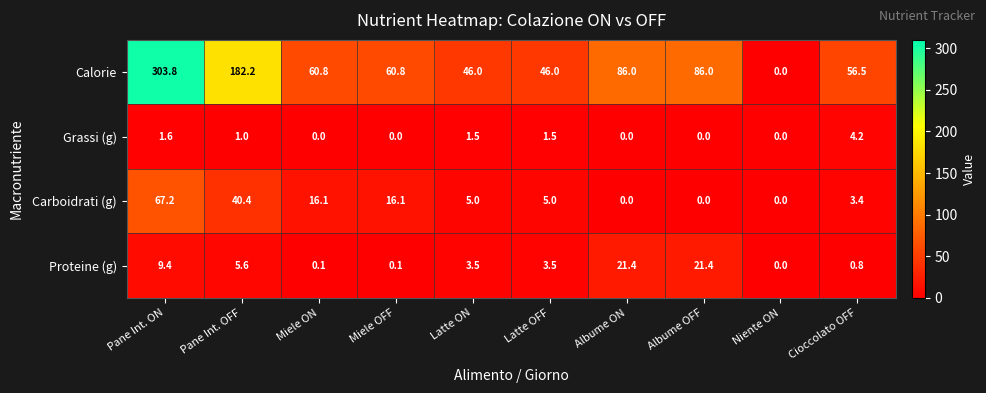

Which category has the highest value across all series?

Pane Int. ON